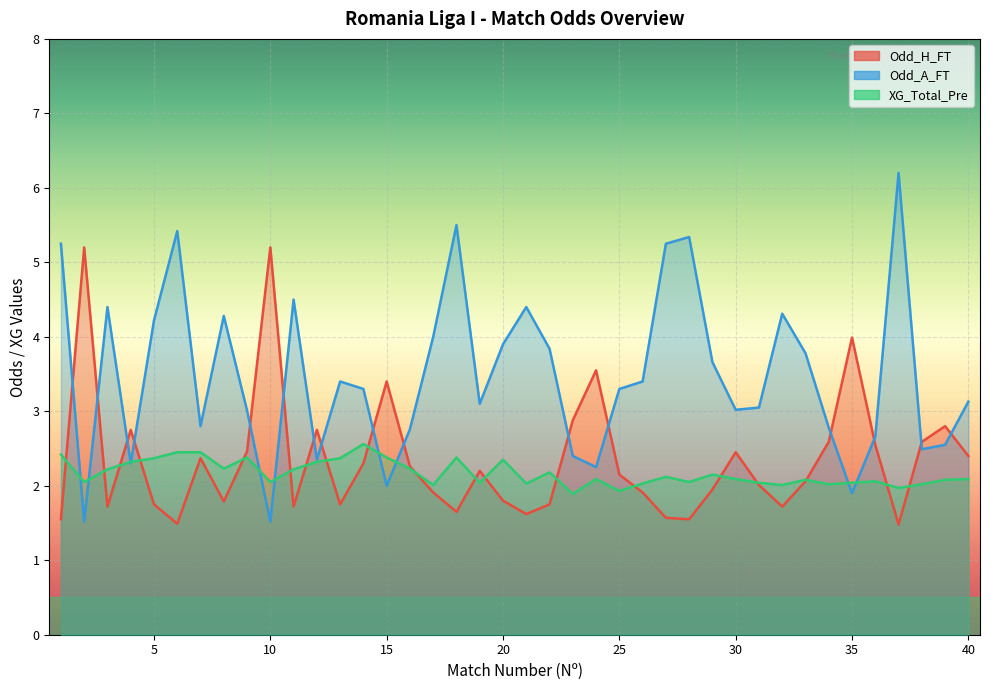

At which category does Odd_A_FT reach its first local valley?

2